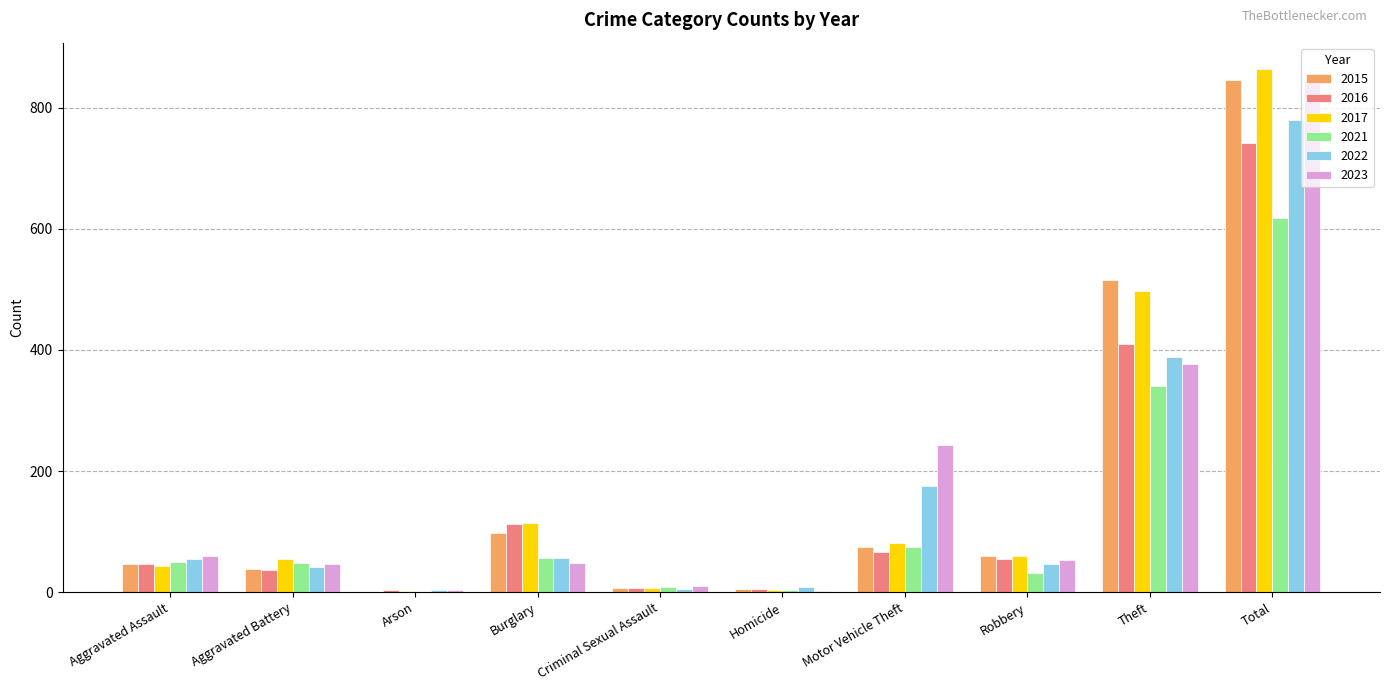

What is the maximum value shown in the chart?

864